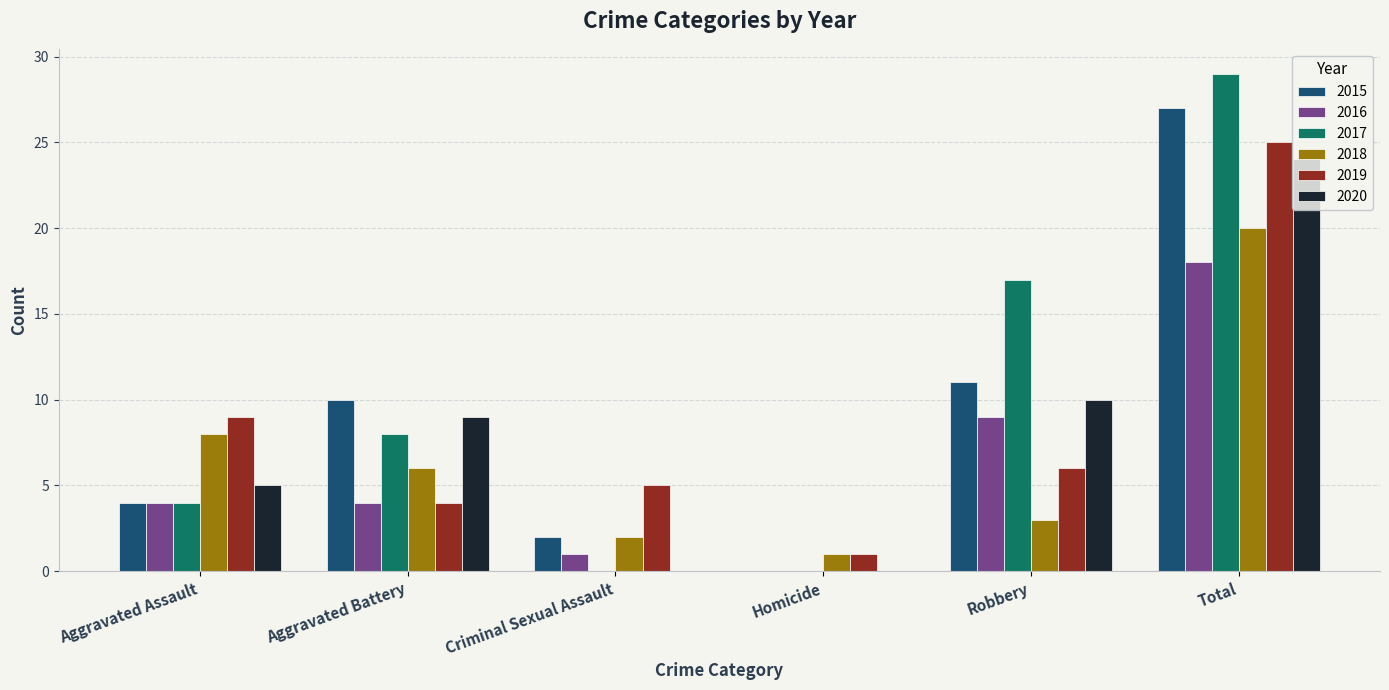

Count the number of categories in the chart.

6